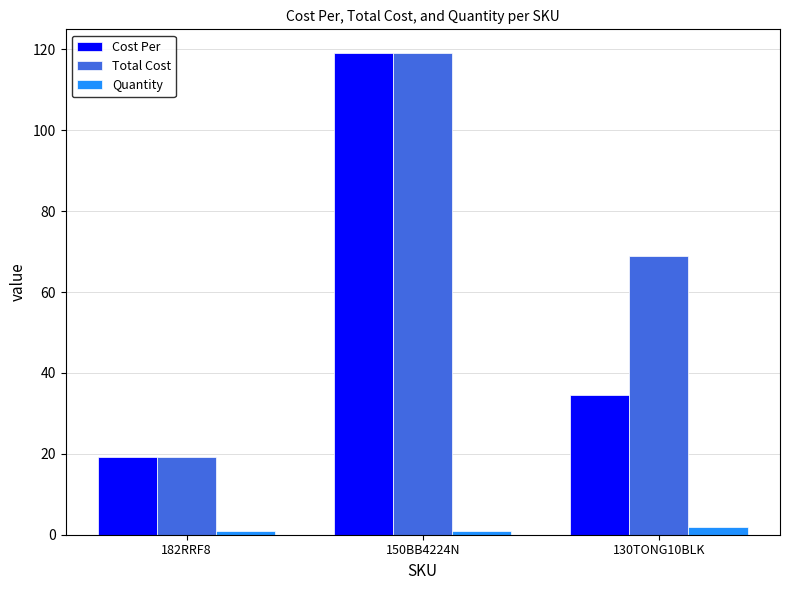

True or false: Total Cost has a value of 69.0 at 130TONG10BLK.

True